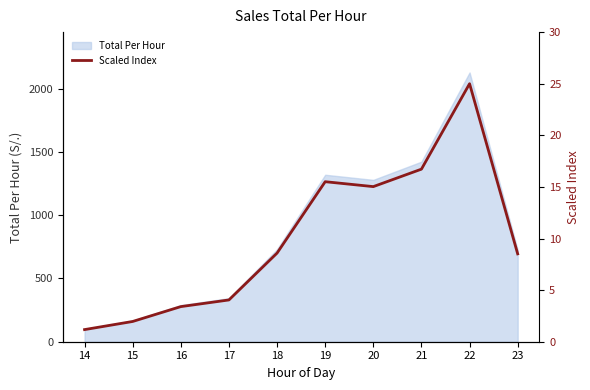

Rank the categories by value from highest to lowest.

22, 21, 19, 20, 18, 23, 17, 16, 15, 14